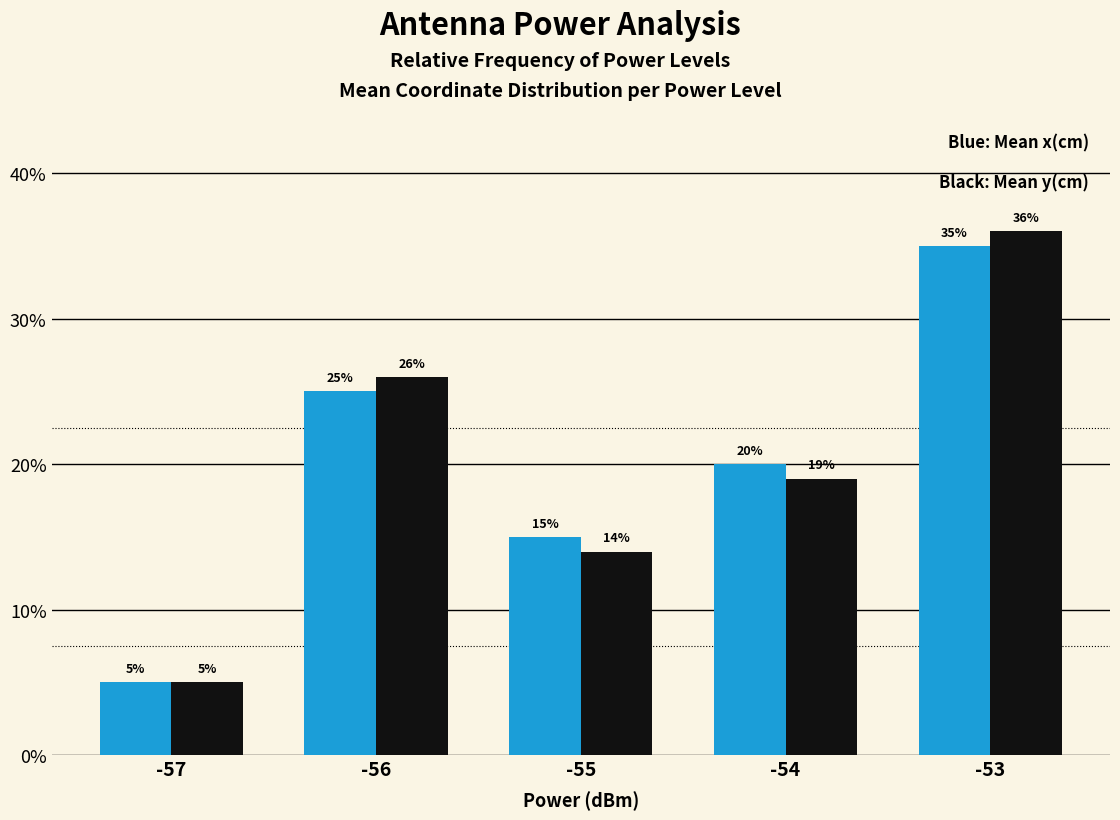

What is the greatest value displayed?

36